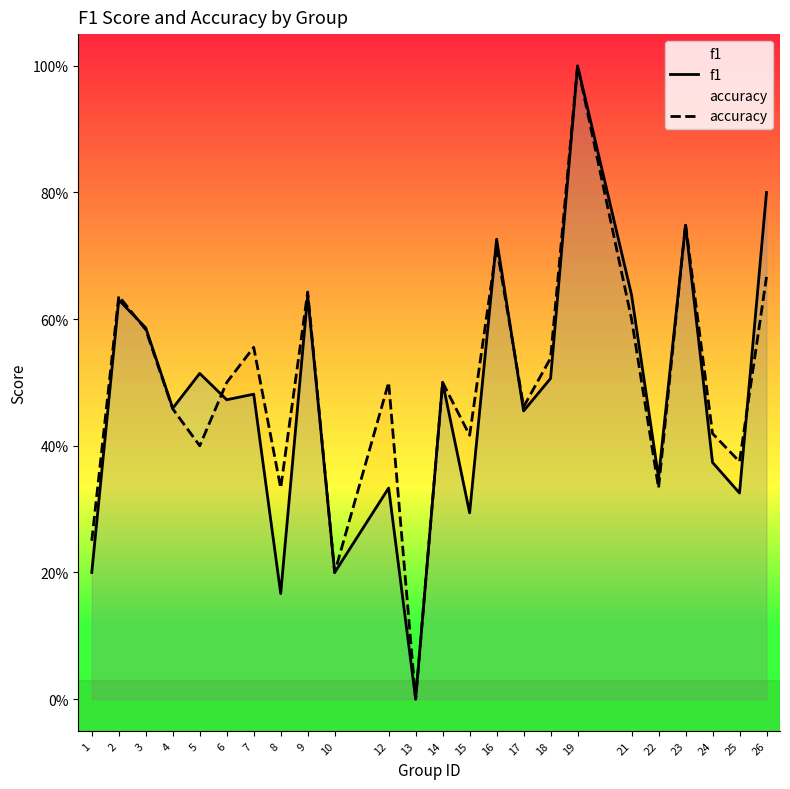

What is the difference between the maximum and minimum values in the accuracy series?

1.0